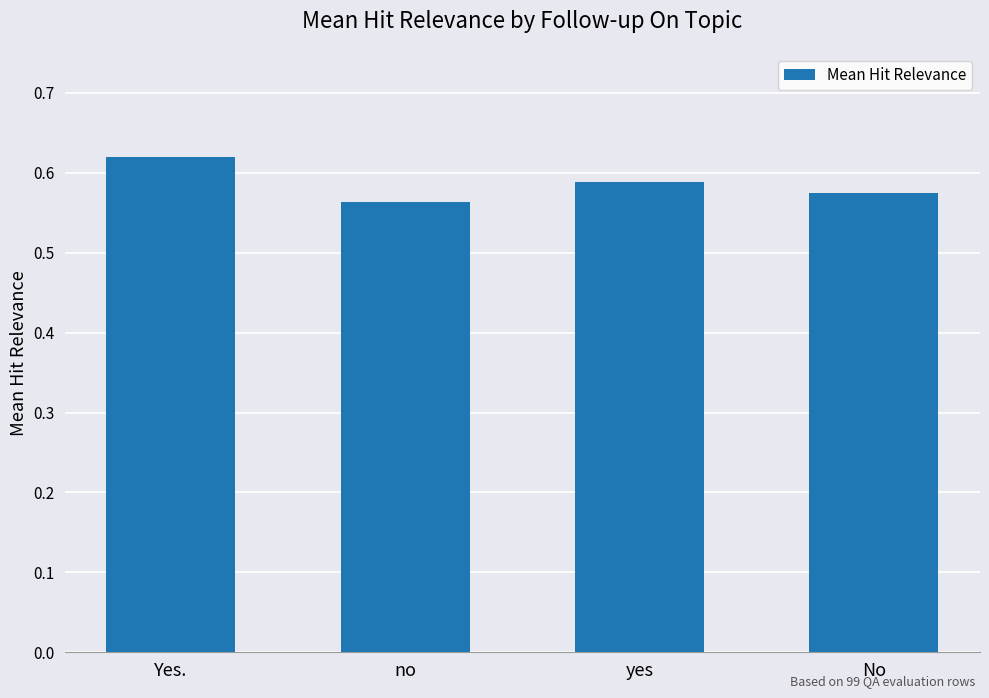

What is the label of the 4th bar from the left?

No